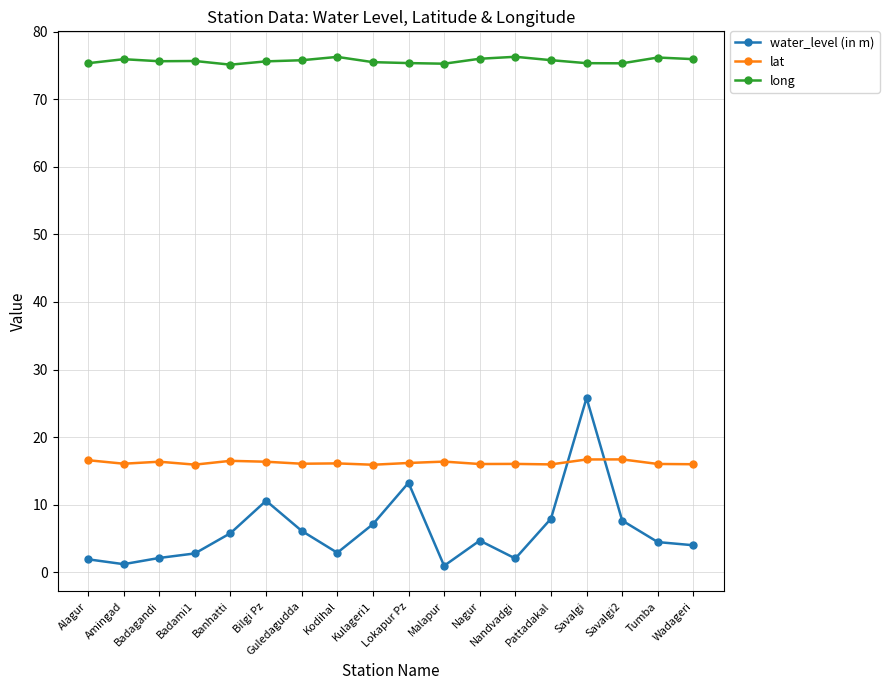

What is the difference between the lat values at Tumba and Lokapur Pz?

0.1